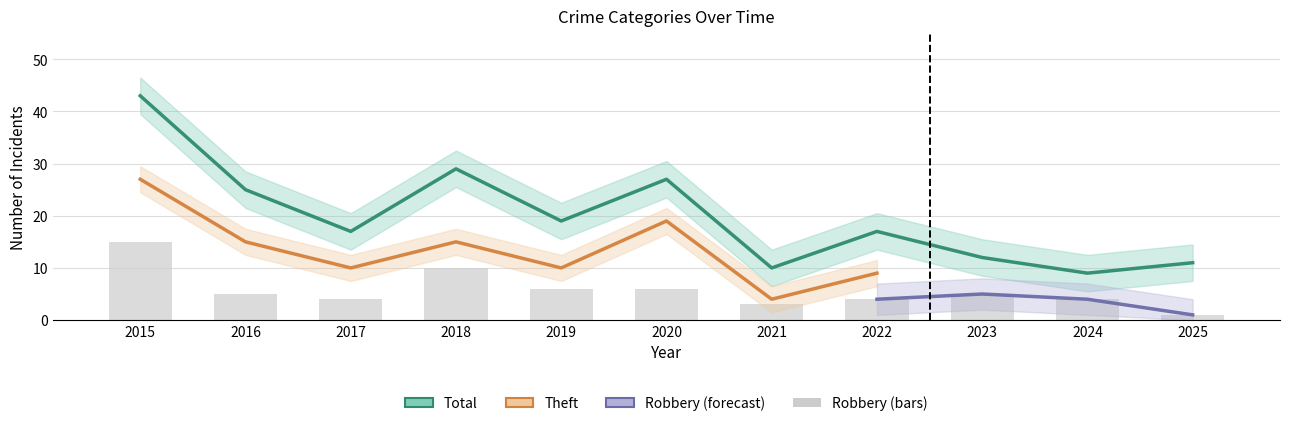

Which has a higher value, 2019 or 2017?

2019